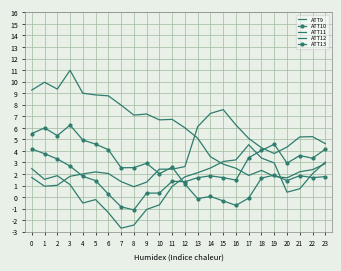

What are all the series names shown in the legend?

ATT9, ATT10, ATT11, ATT12, ATT13